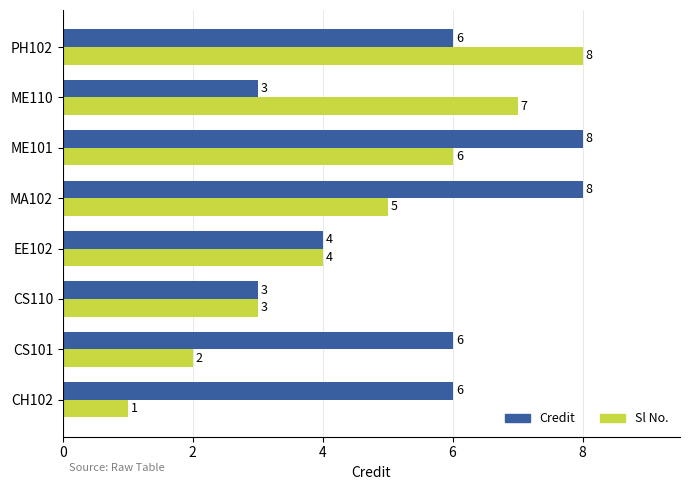

Which label corresponds to the smallest value in the chart?

CH102